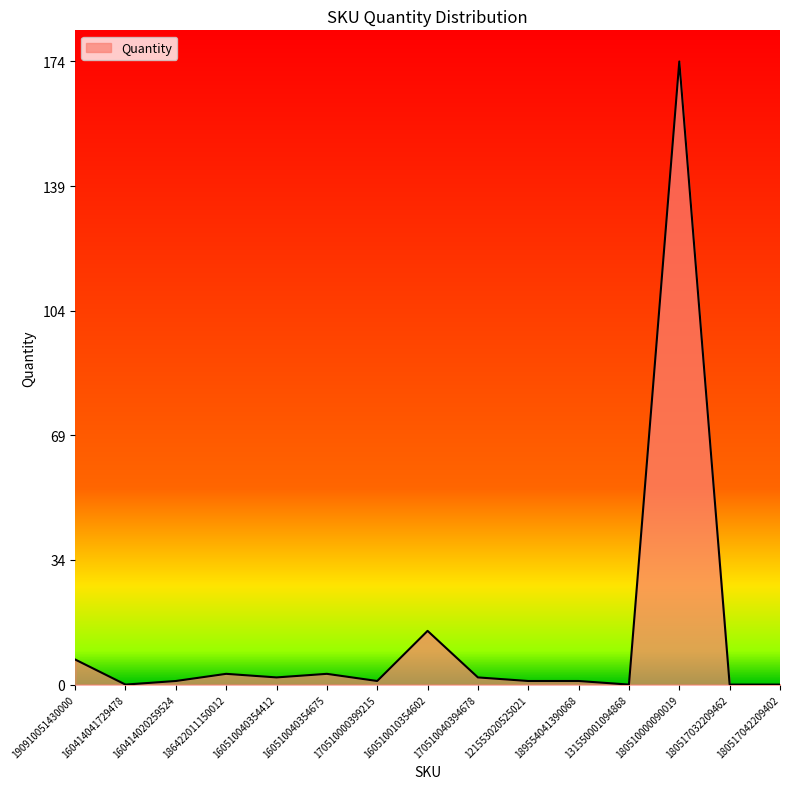

What is the greatest value displayed?

174